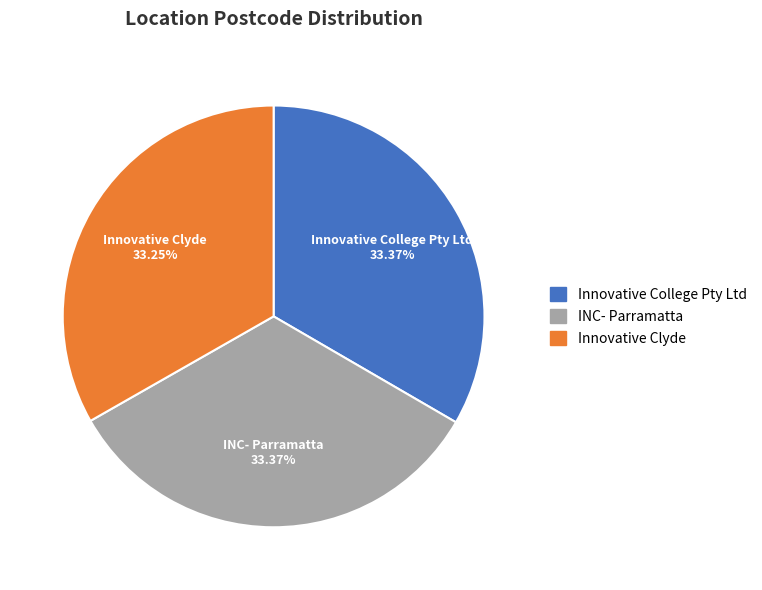

Is it true that Innovative College Pty Ltd is 48% of the pie?

False